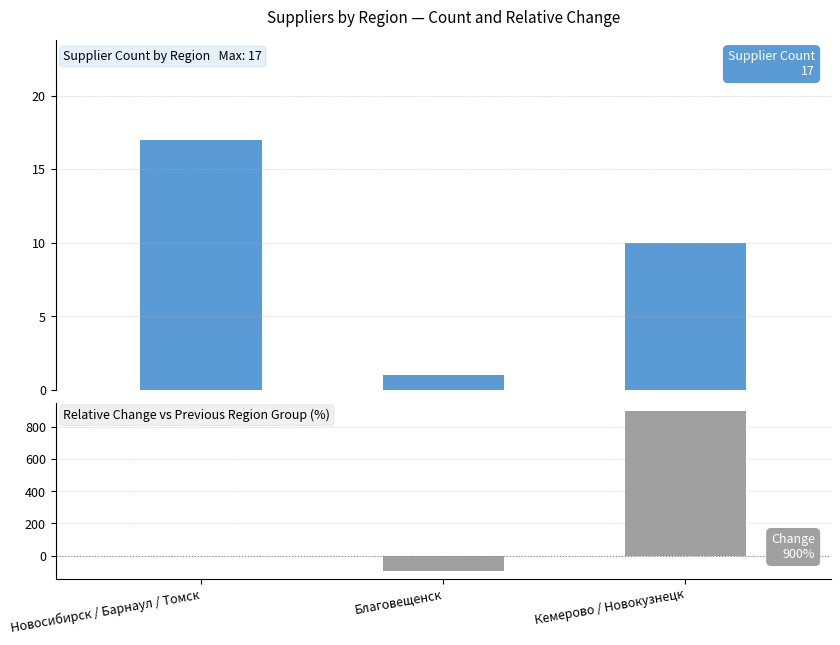

What is the highest value of the Relative Change (%) series?

900